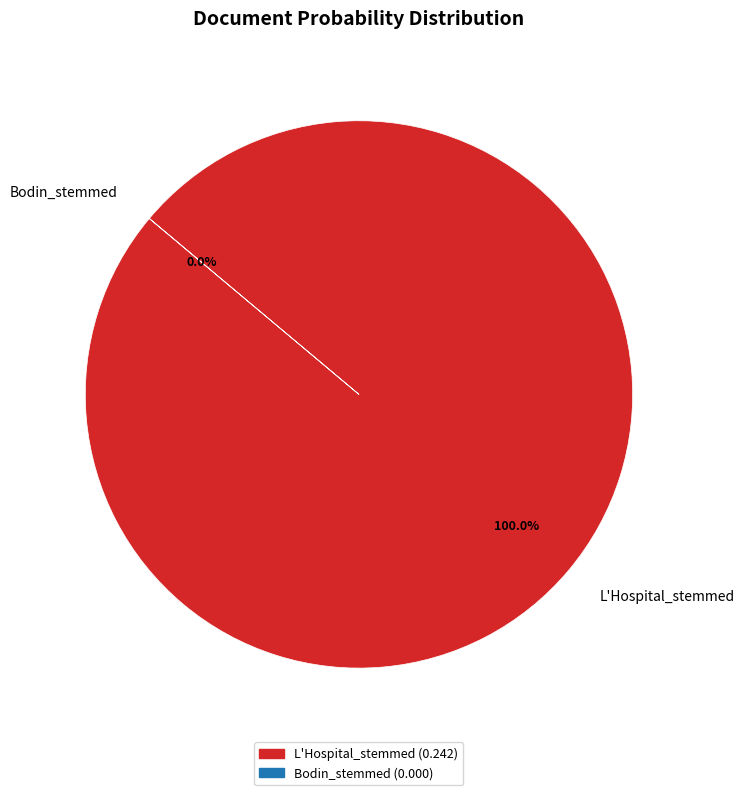

Is there any slice that represents more than half of the pie?

Yes